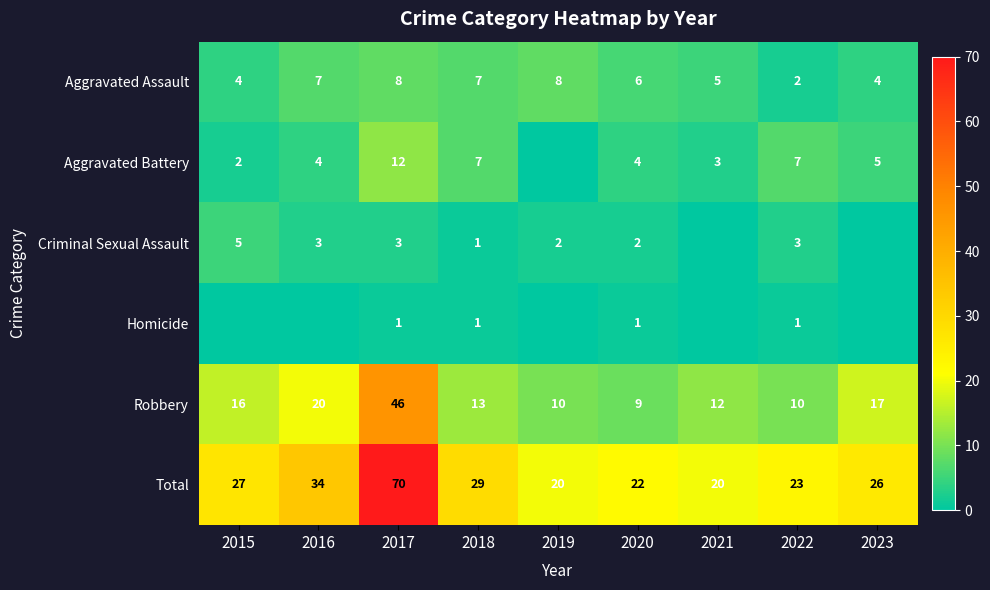

Is it true that Criminal Sexual Assault equals 3 at 2016?

True